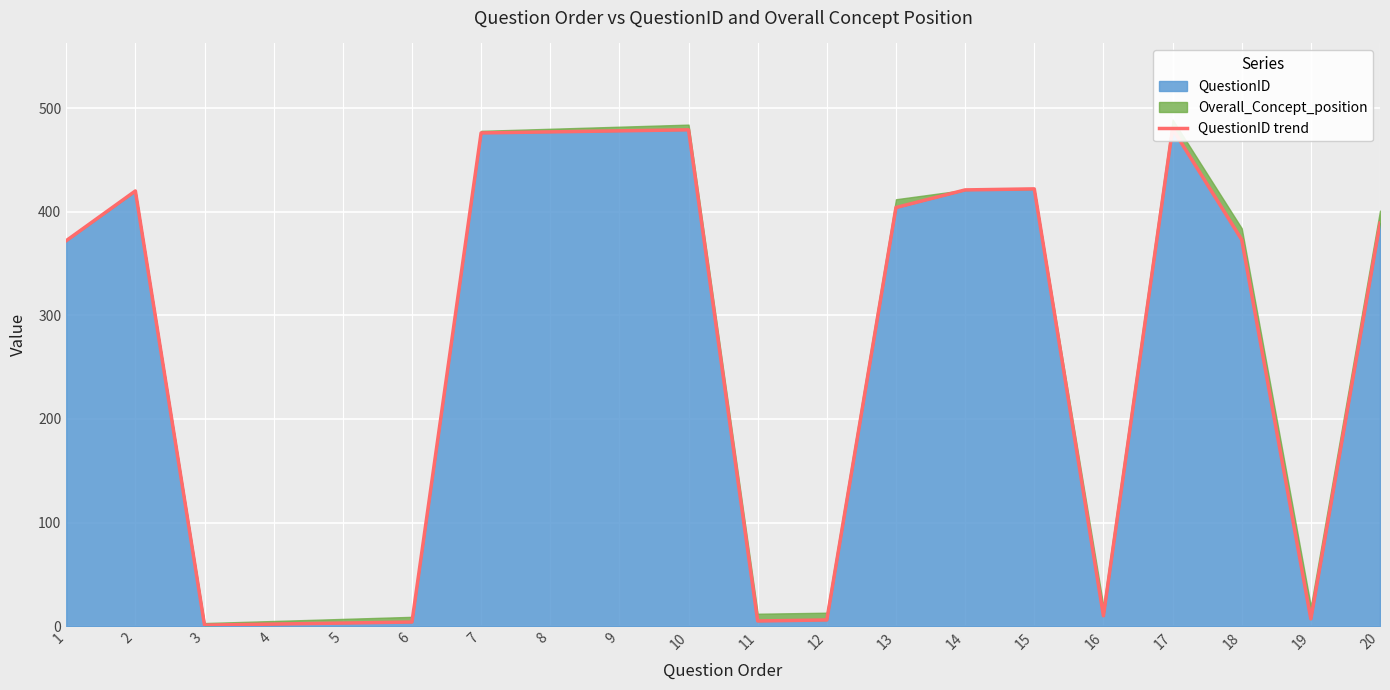

Reading left to right, transcribe all the data shown in this chart.

372	420	1	2	3	4	476	477	478	479	5	6	404	421	422	10	480	373	7	389